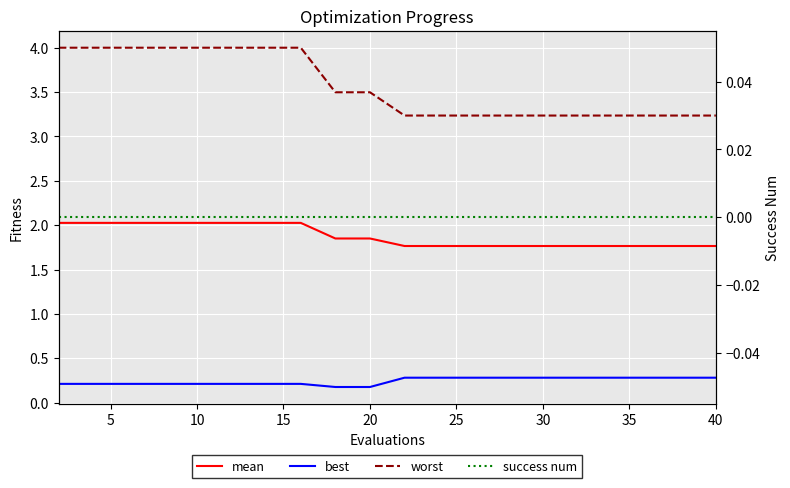

The value of mean at 16 is 2.8. True or false?

False